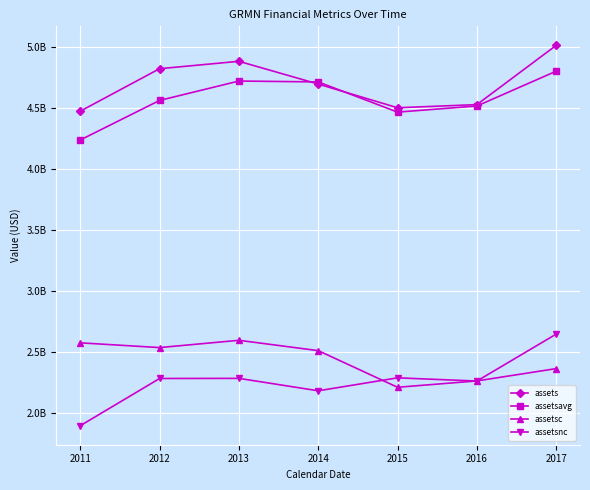

Does the chart have visible grid lines?

Yes